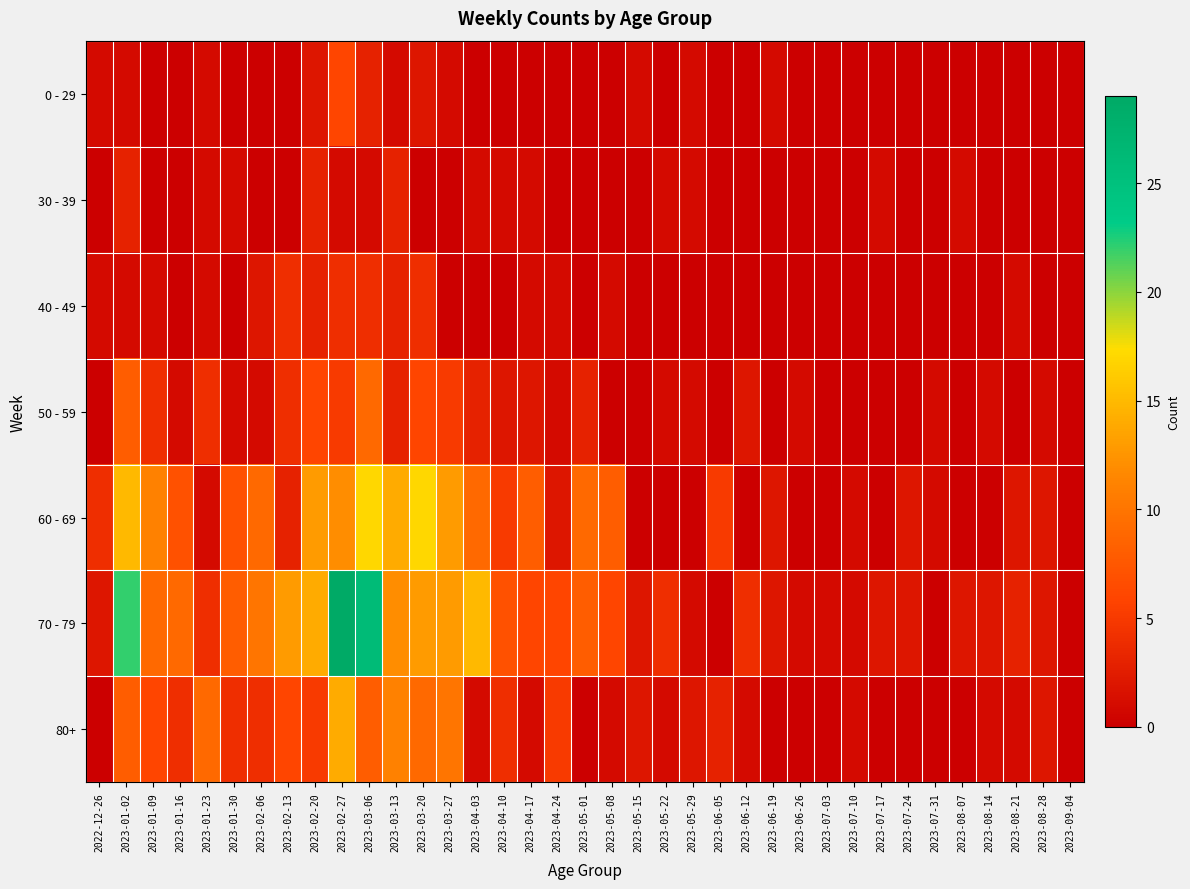

At how many categories does at least one series exceed 23?

2